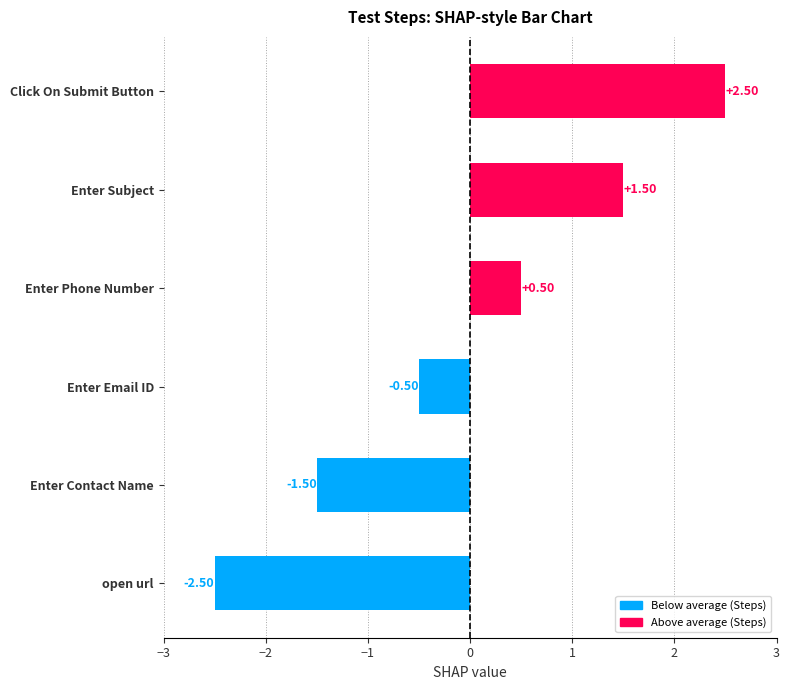

What is the difference between the maximum and minimum values?

5.0